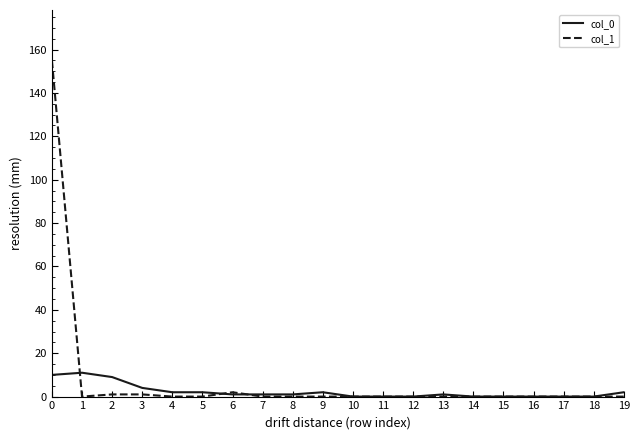

What are all the series names shown in the legend?

col_0, col_1